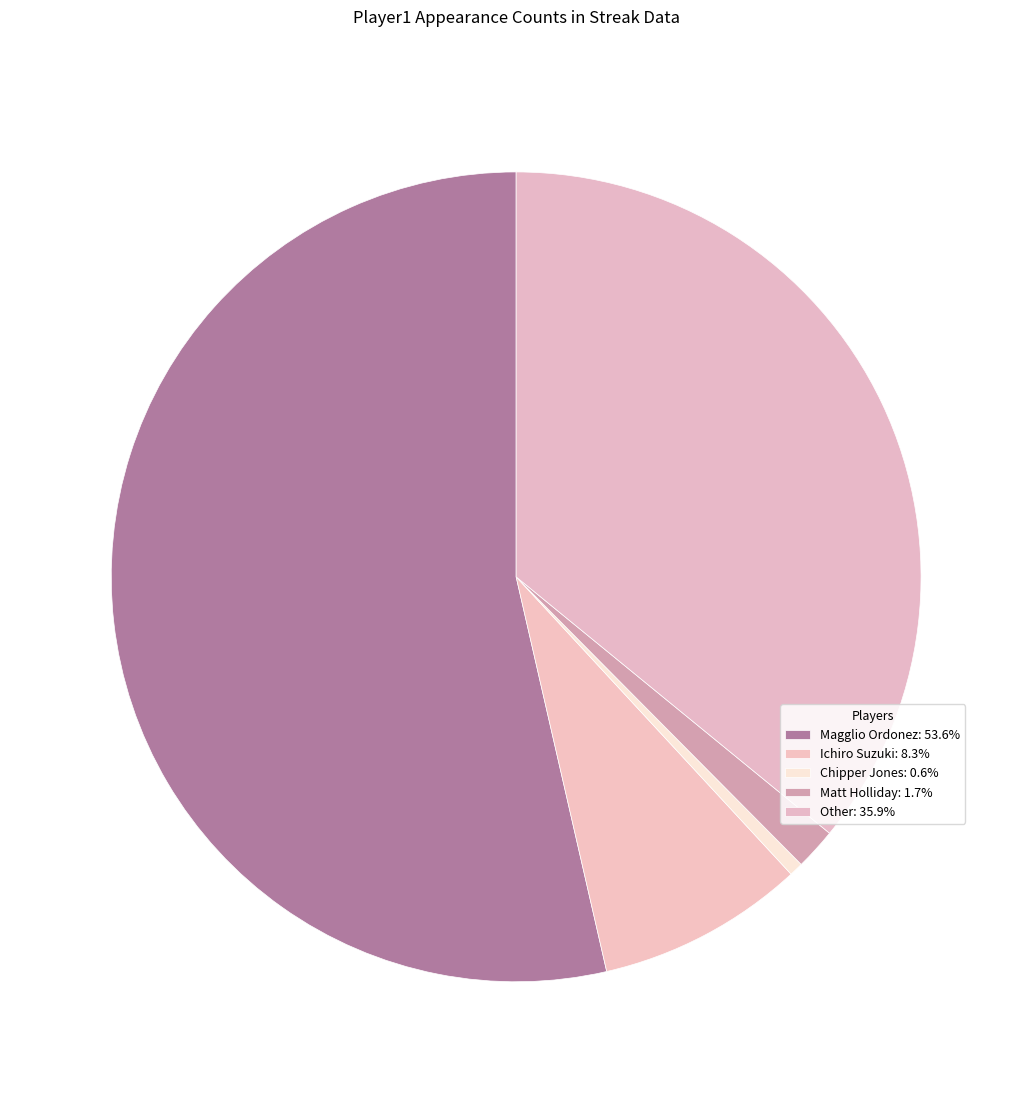

Does Other account for over 50% of the chart?

No